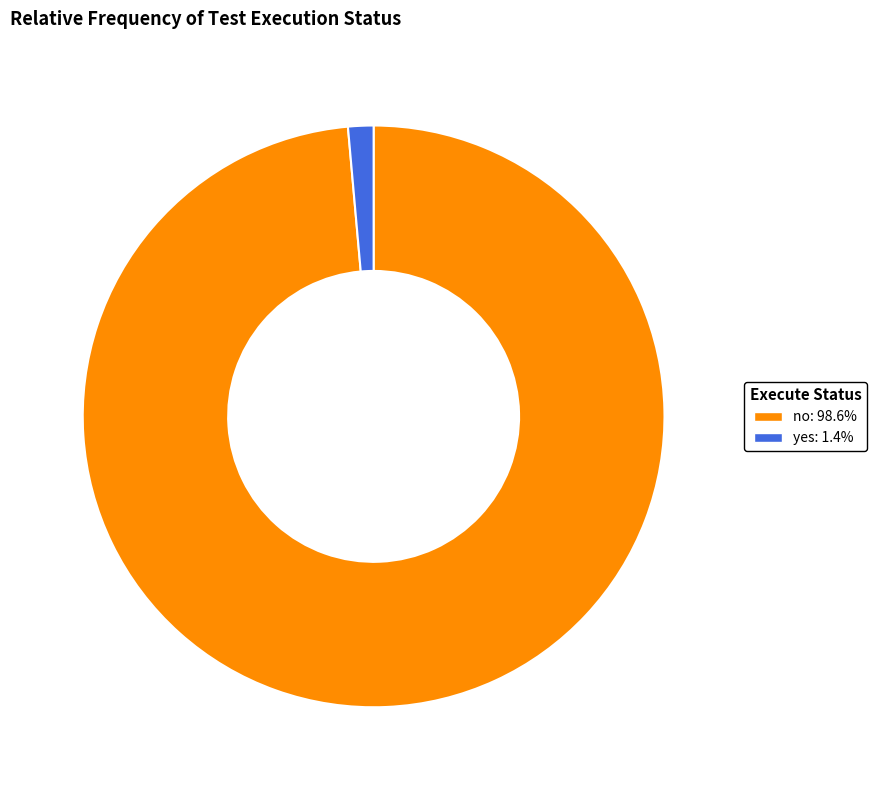

What is the ratio of the value at no to the value at yes?

70.0